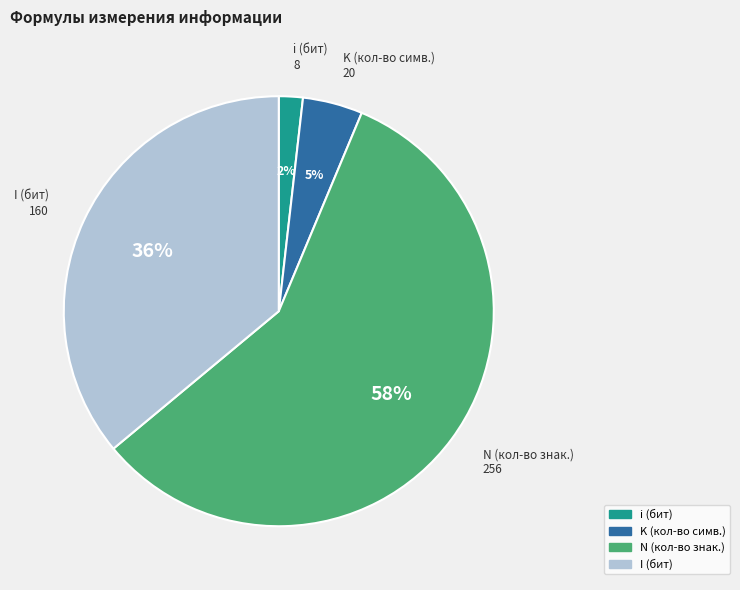

Combined, do K (кол-во симв.) and I (бит) account for over 50%?

No